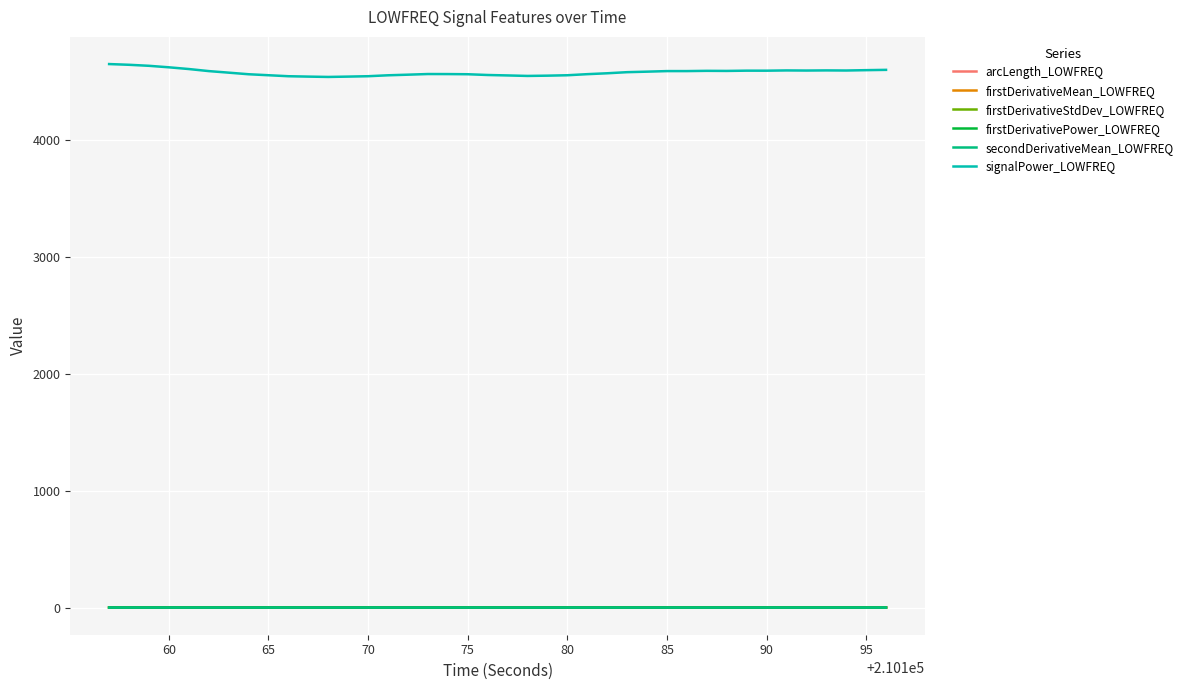

True or false: signalPower_LOWFREQ and firstDerivativePower_LOWFREQ intersect in this chart.

False